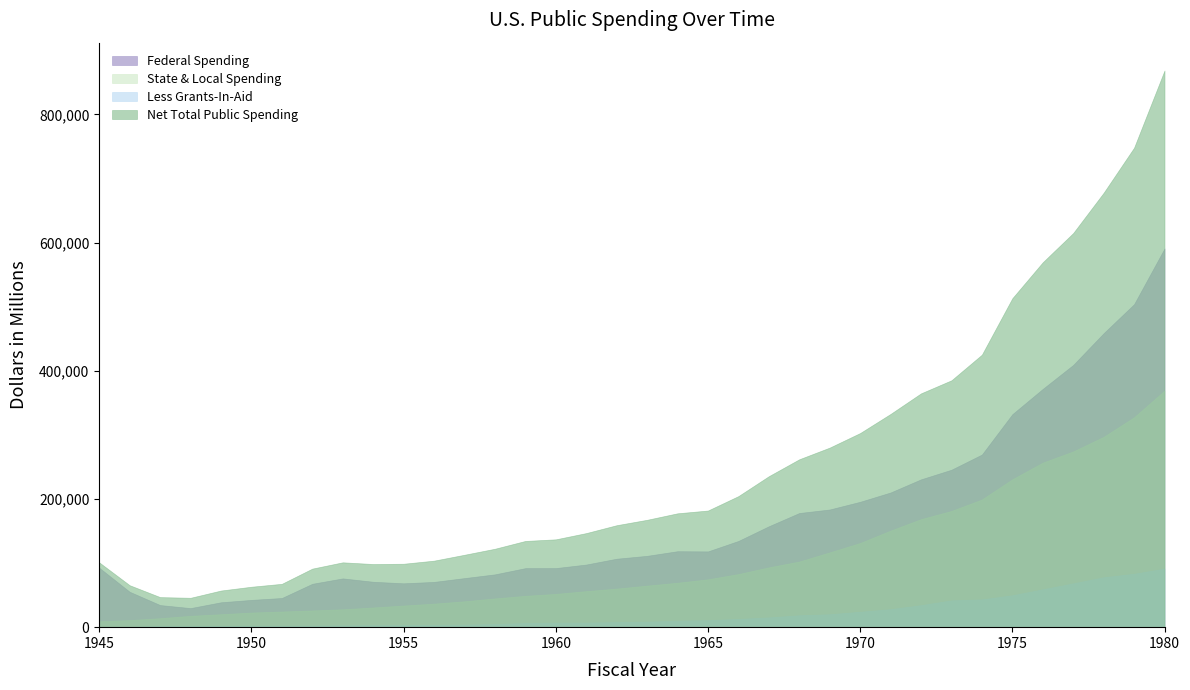

How many values in the State & Local Spending series exceed 64815?

17